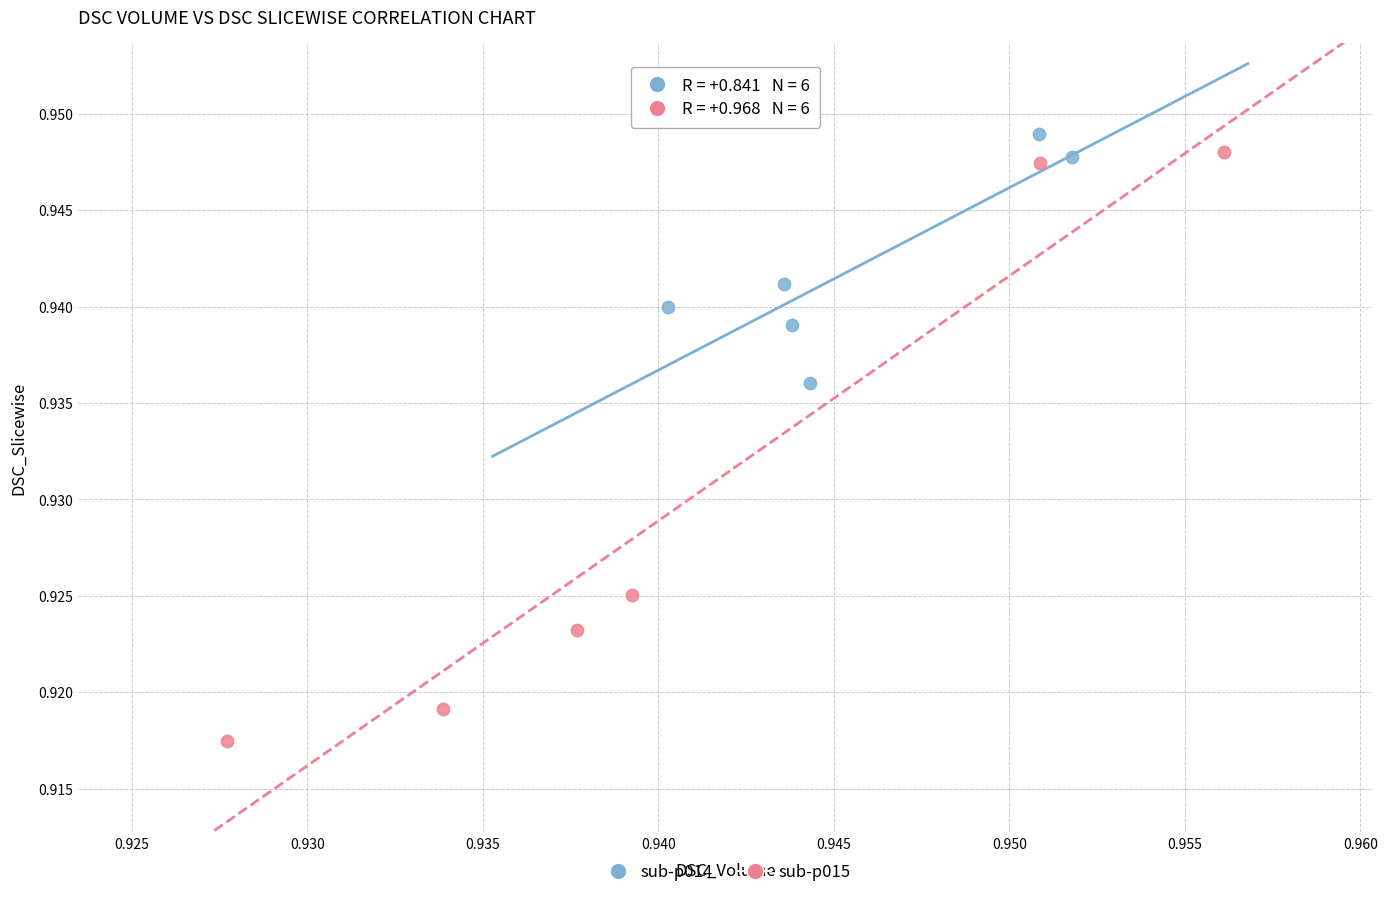

Which series contains the lowest Y value?

sub-p015